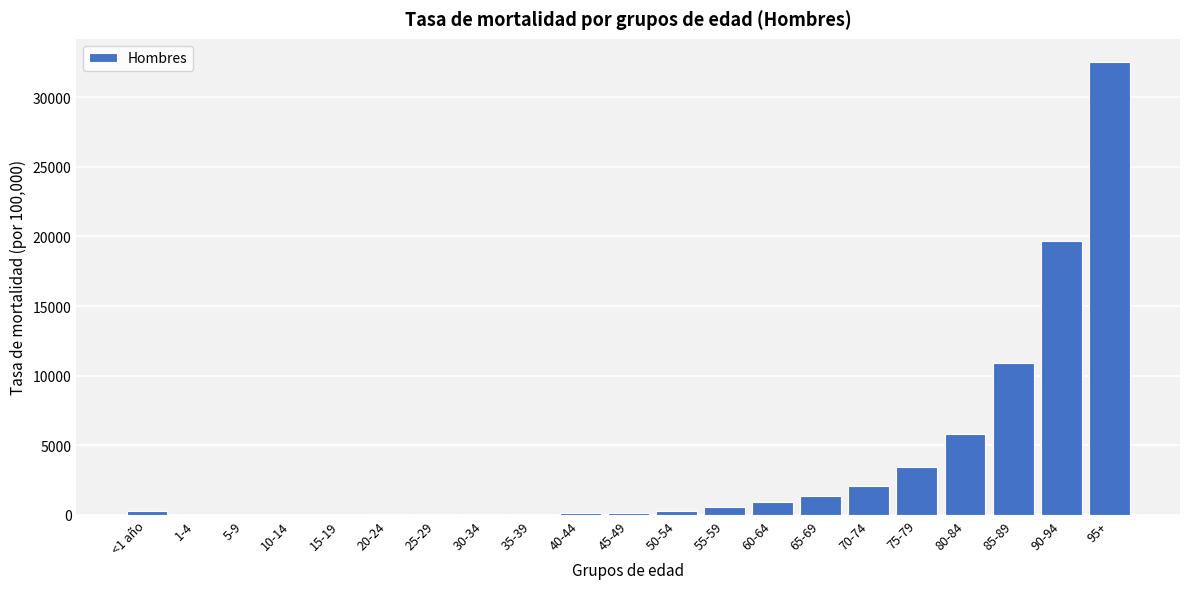

At which label is the value closest to 16282?

90-94